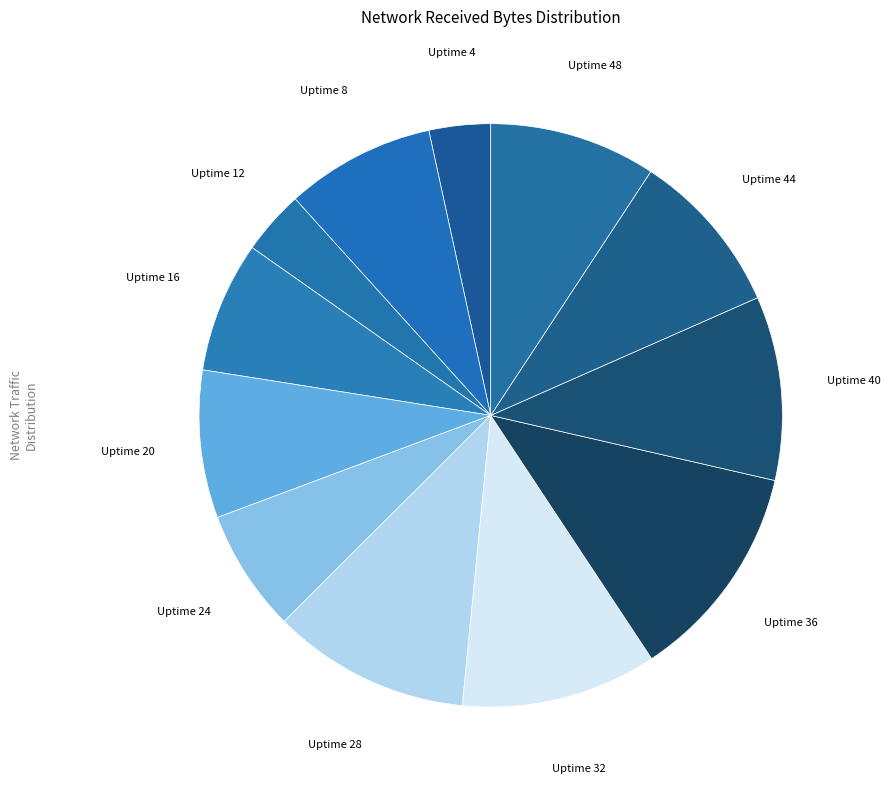

The Uptime 28 slice represents 1% of the pie. True or false?

False